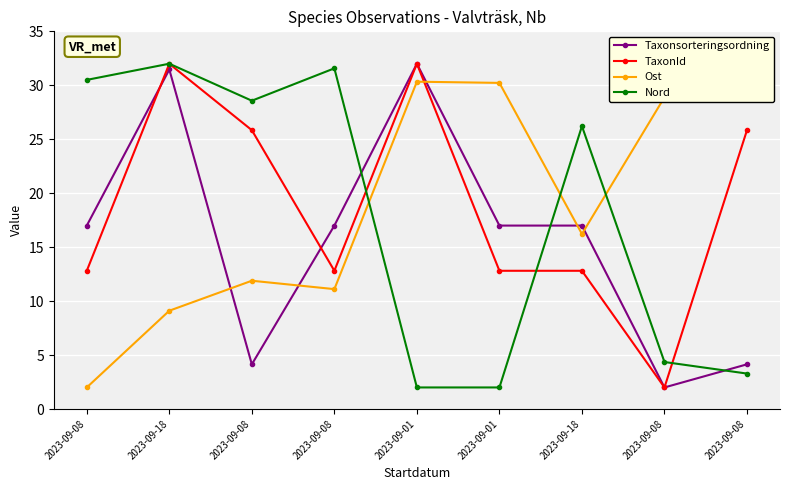

At which label does TaxonId first exceed 12?

2023-09-08